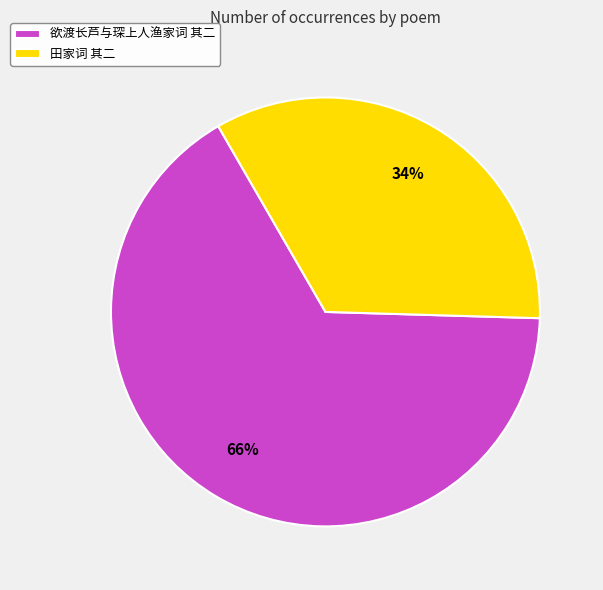

Which slice is the largest?

欲渡长芦与琛上人渔家词 其二